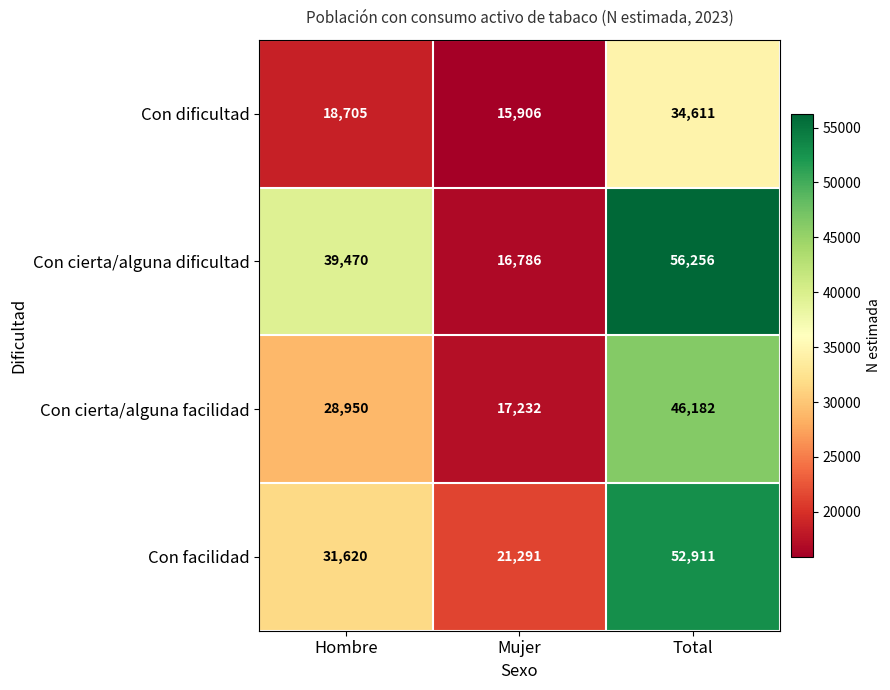

What is the difference between the maximum and second lowest values in the Con dificultad series?

15906